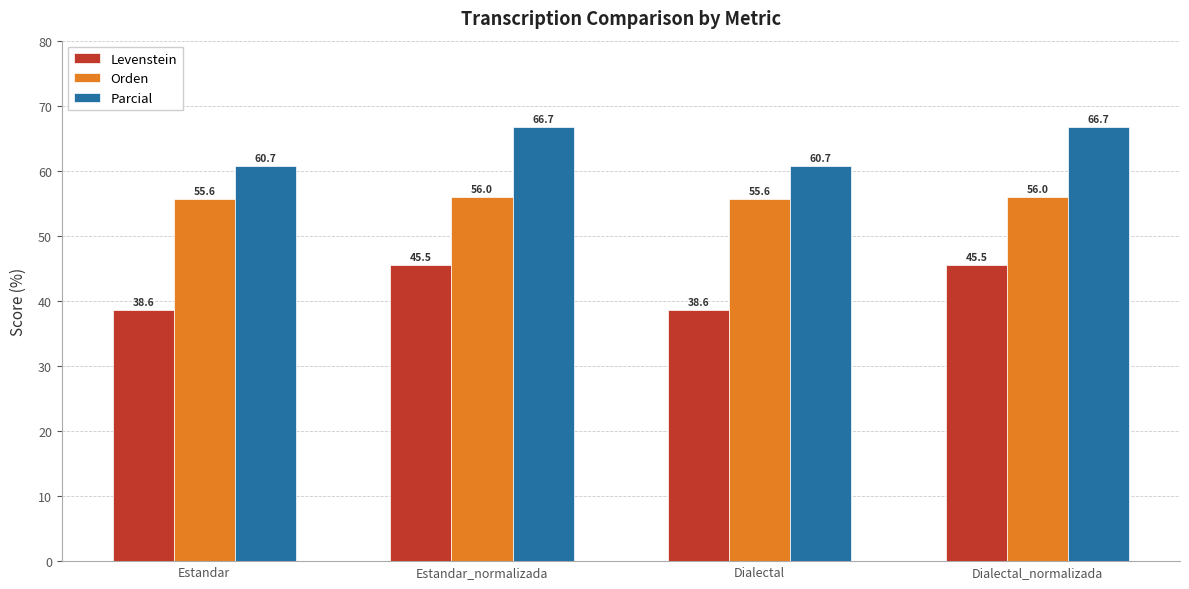

Rank the series by their maximum value, from lowest to highest.

Levenstein, Orden, Parcial